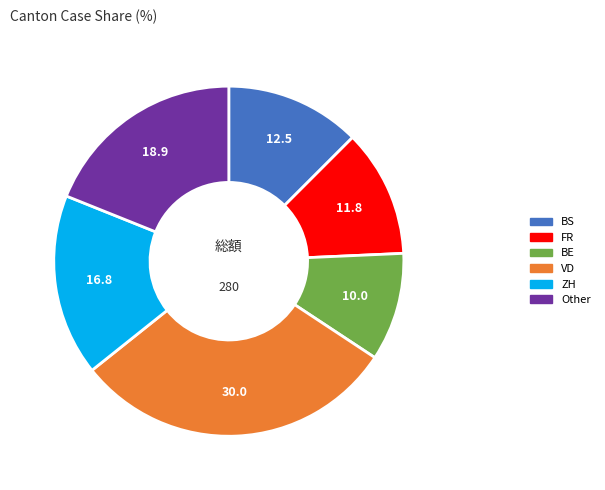

Is BS the majority of the pie?

No